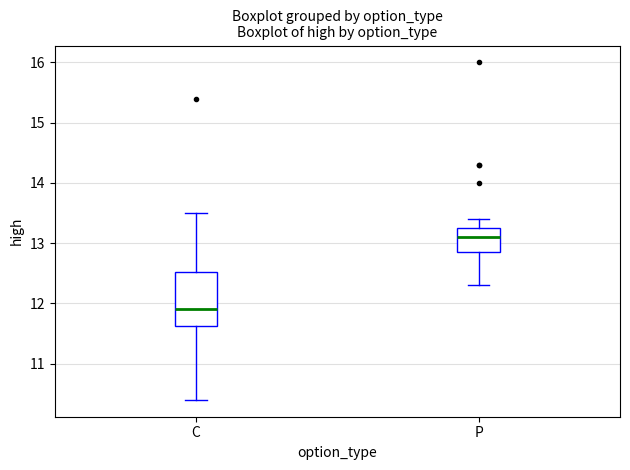

Which box's median line is the lowest?

C